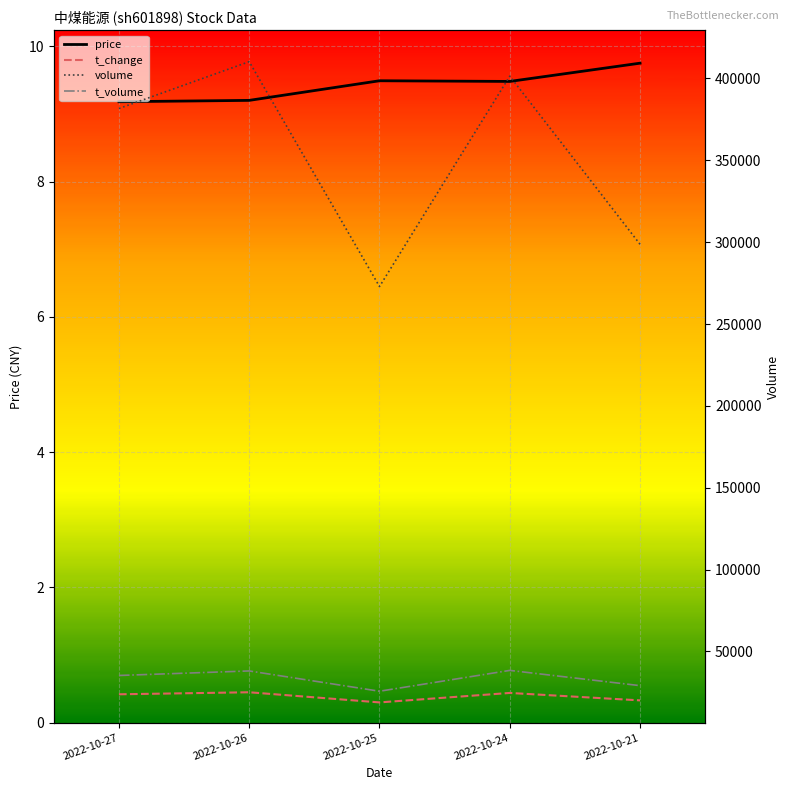

At which category does t_change reach its first local peak?

2022-10-26